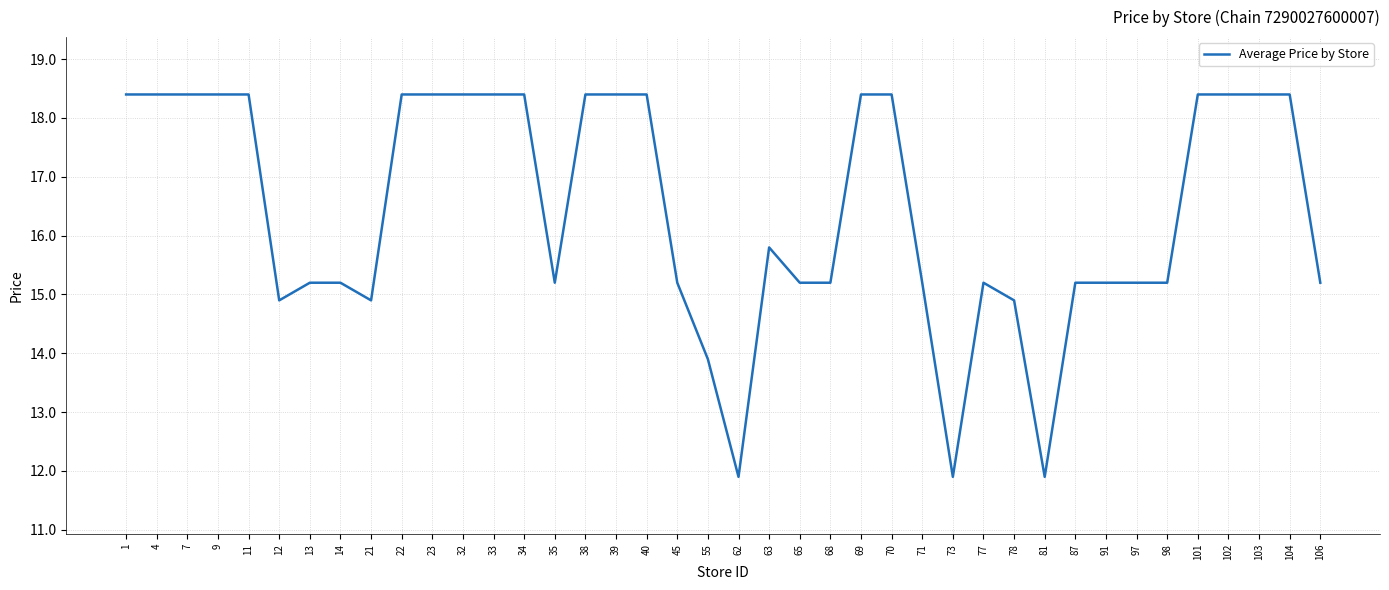

How many lines are shown in the chart?

1